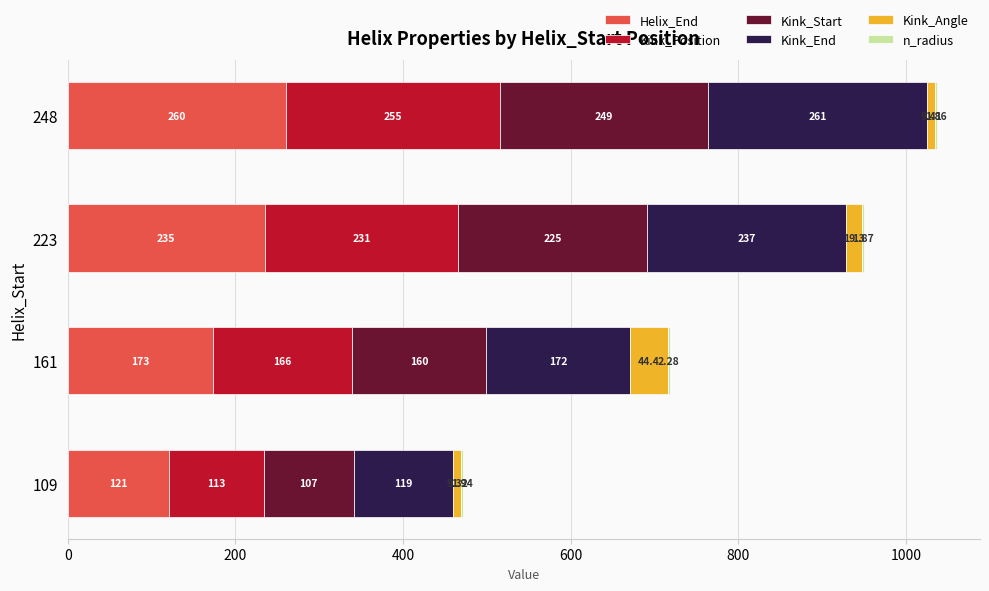

What is the sum of all Helix_End values?

789.0